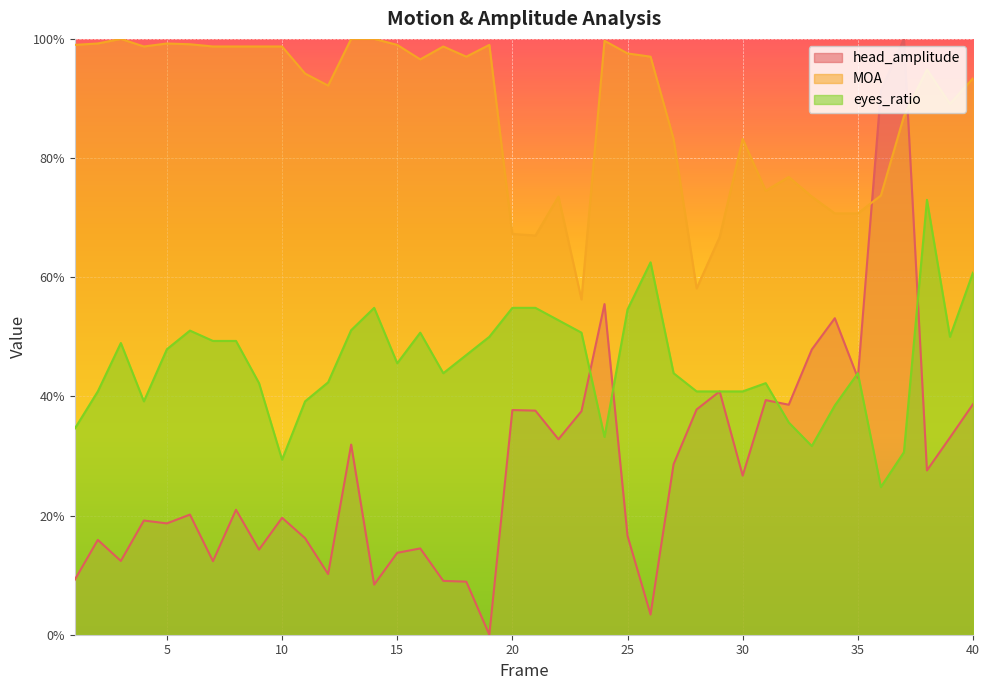

Between 27 and 36, which series saw the biggest shift?

head_amplitude